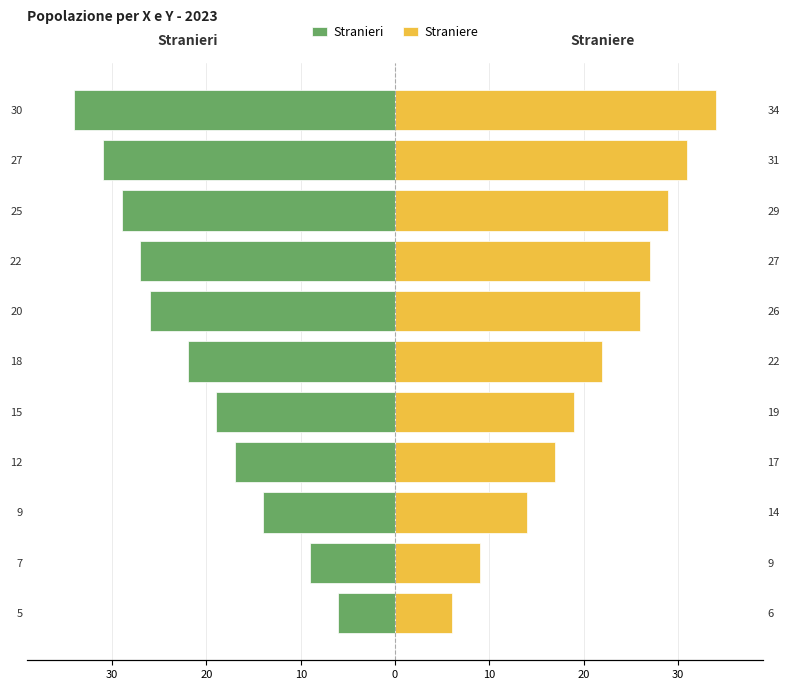

How many bars are there in total?

22